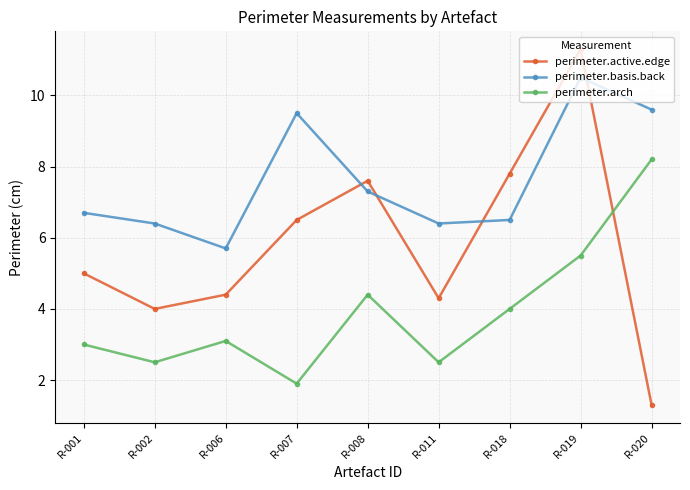

Which series has the widest spread of values?

perimeter.active.edge